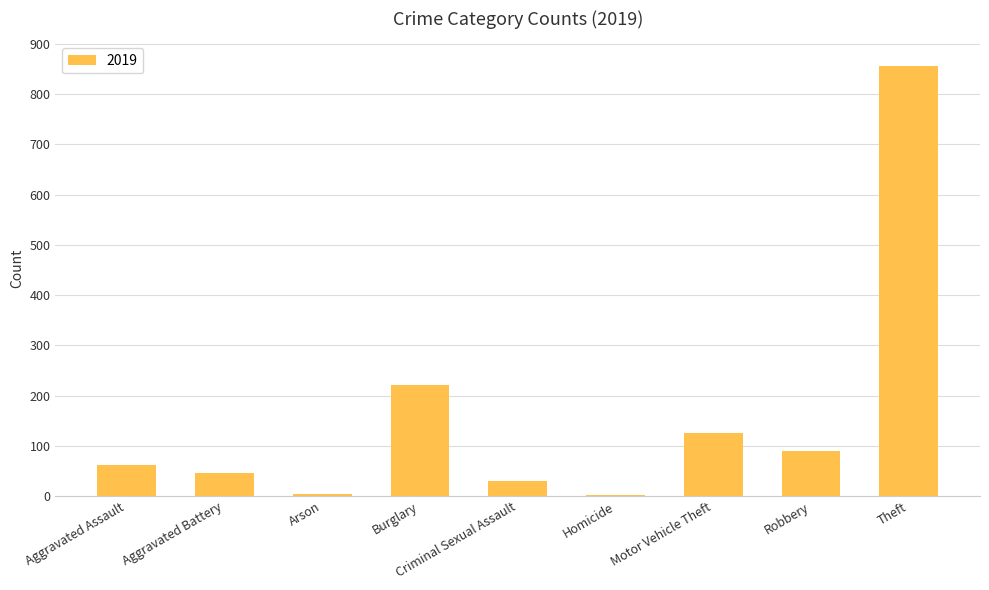

True or false: the data shows 181 at Motor Vehicle Theft.

False